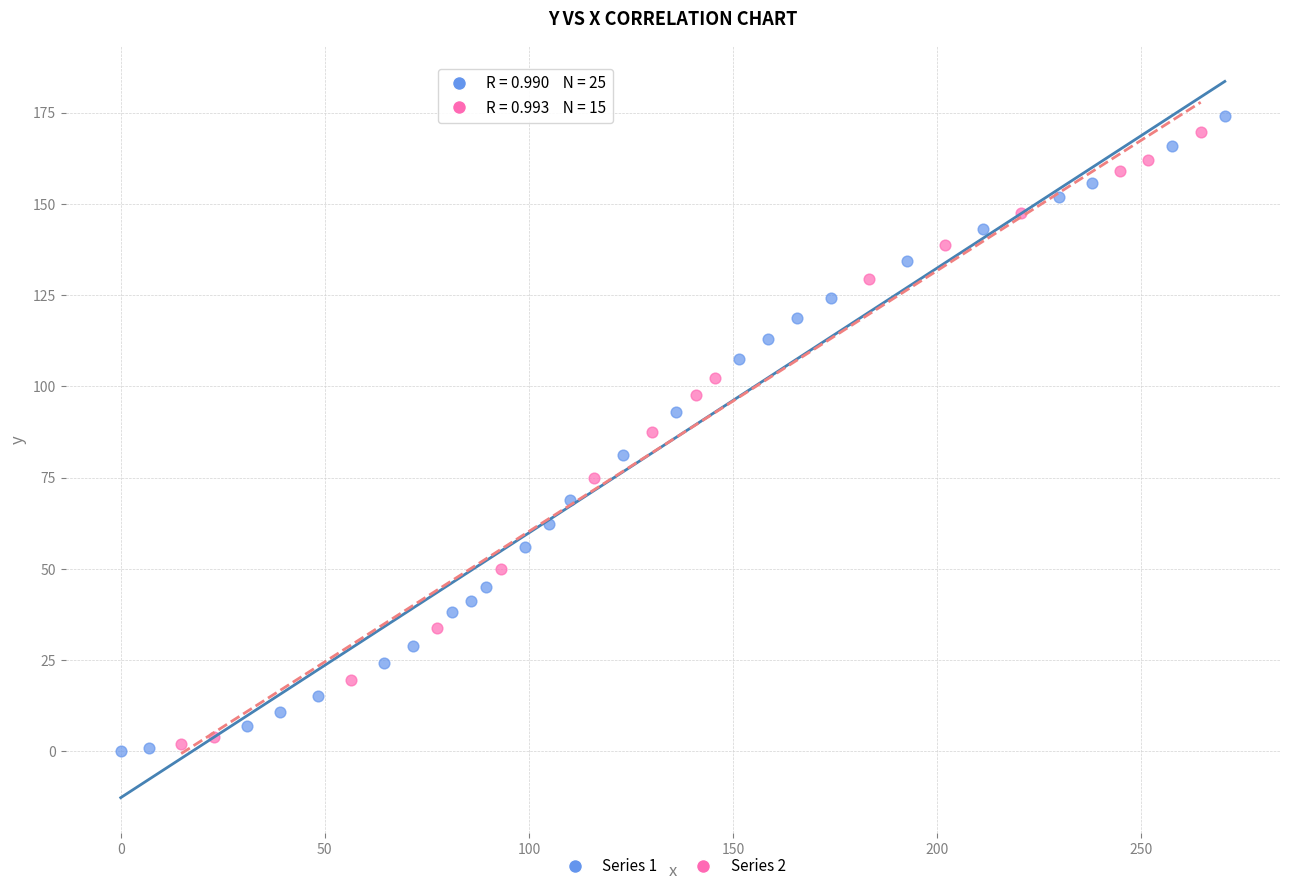

Which series contains the highest Y value?

Series 1